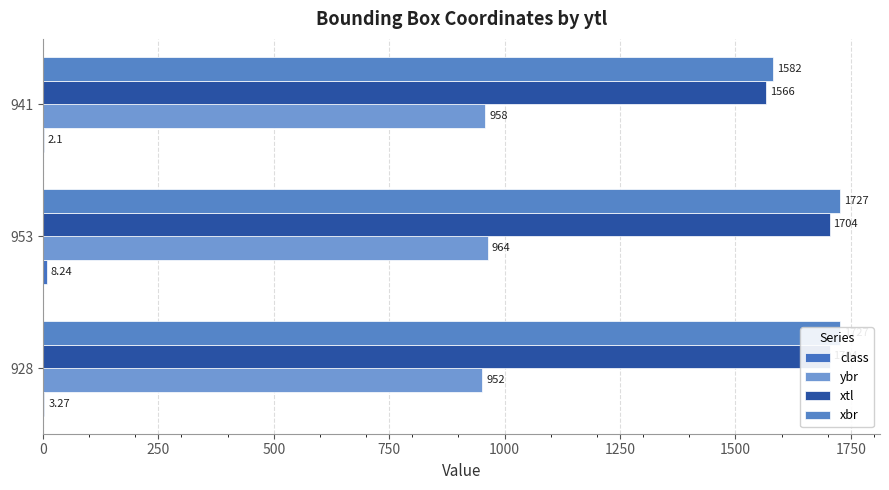

How many ybr values are between 952 and 964?

3